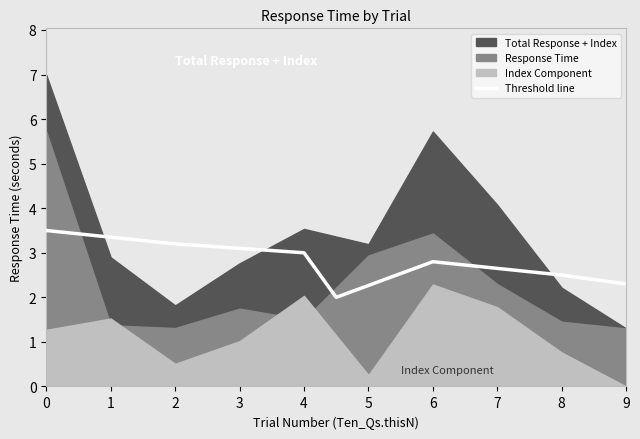

True or false: Threshold line has a value of 5.4 at 0.

False